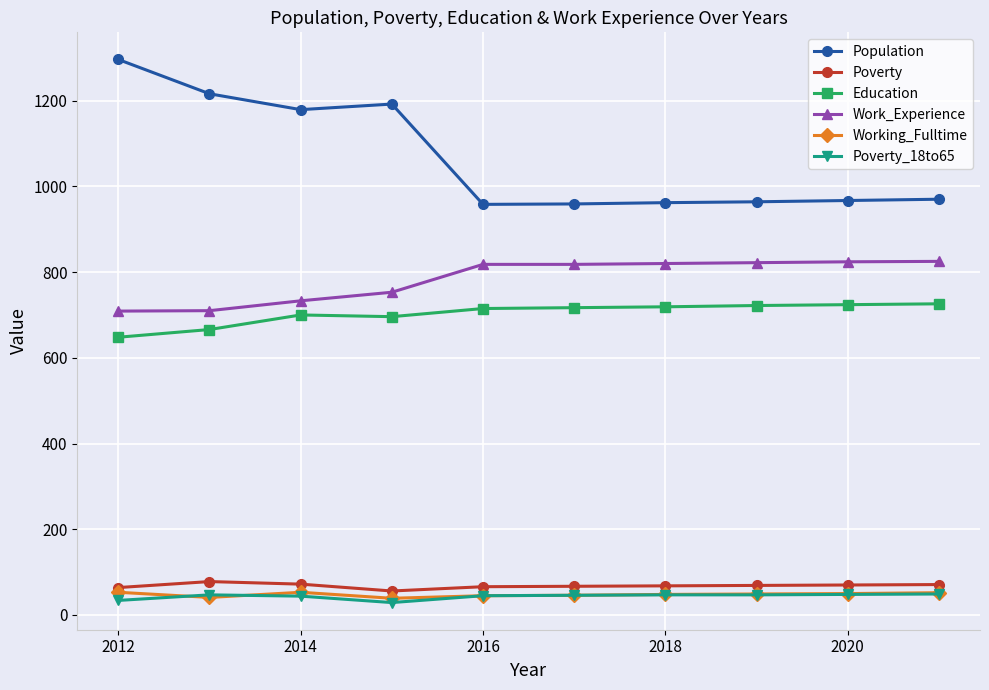

What are all the series names shown in the legend?

Population, Poverty, Education, Work_Experience, Working_Fulltime, Poverty_18to65